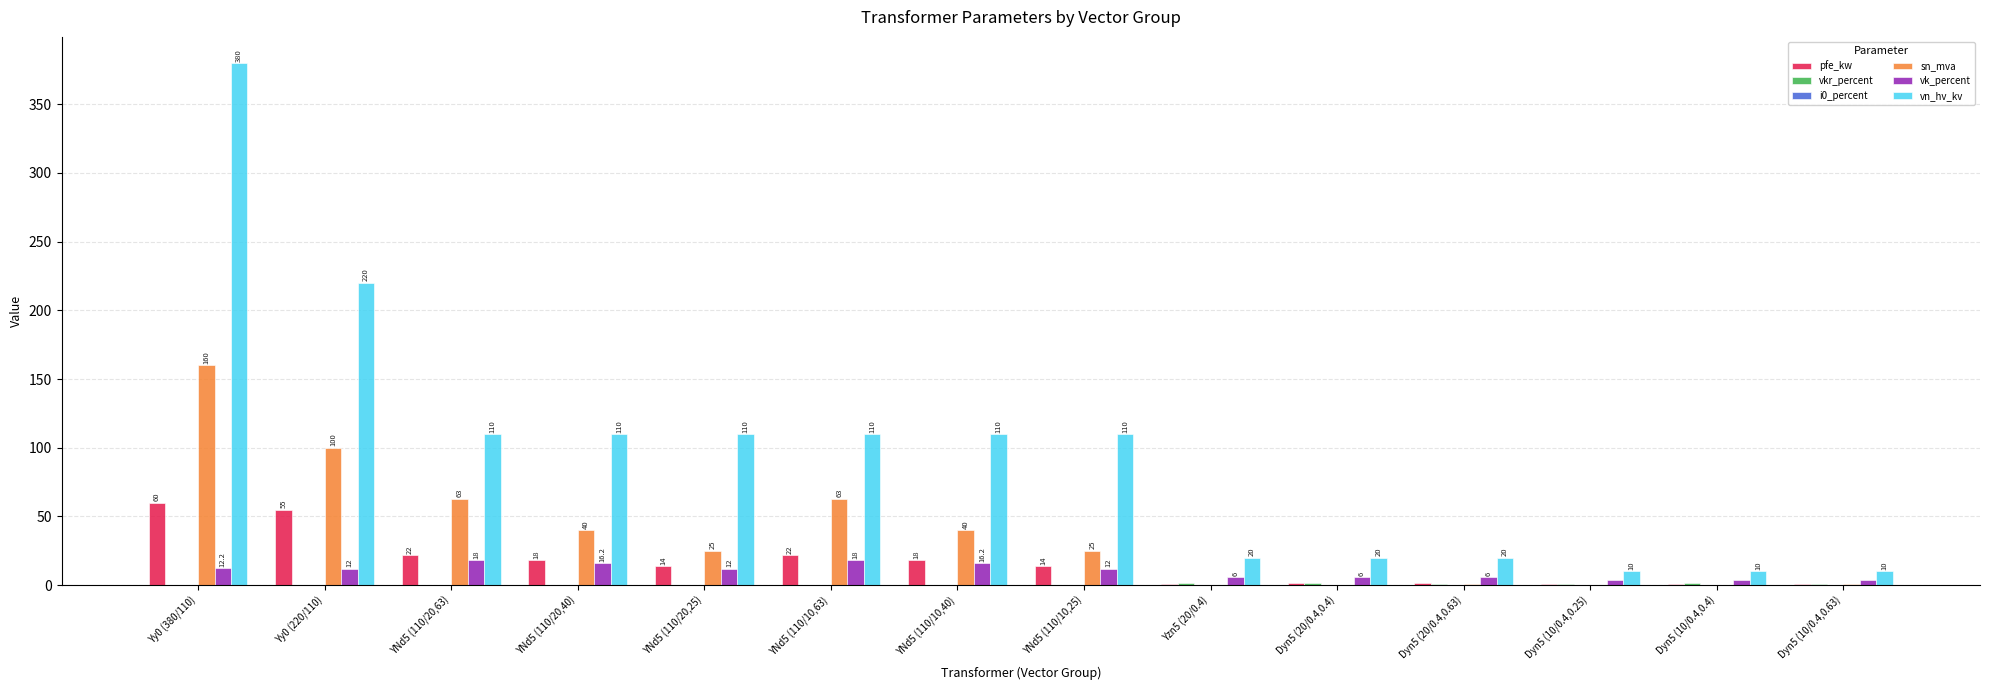

Which series has the widest spread of values?

vn_hv_kv